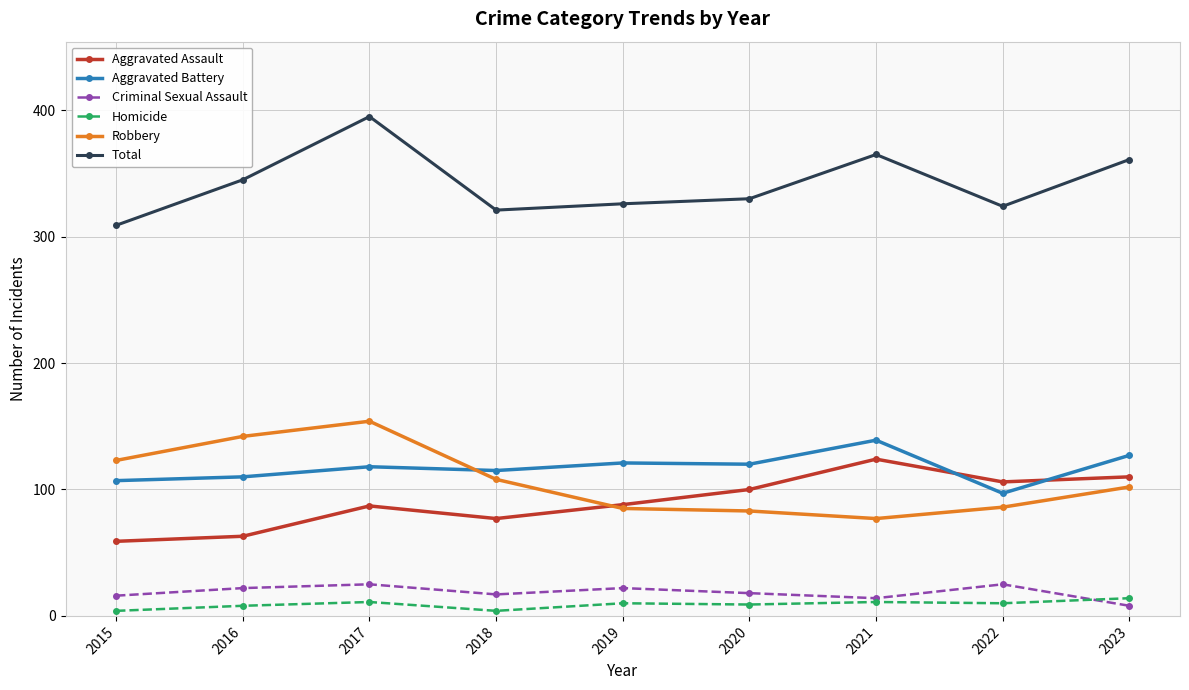

True or false: Total and Aggravated Battery intersect in this chart.

False